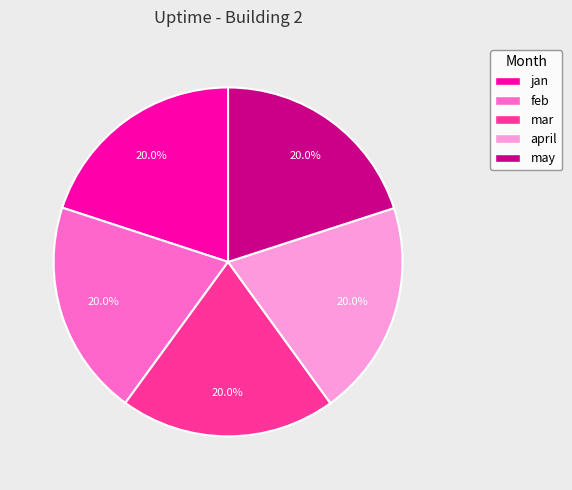

How many slices are in this pie chart?

5